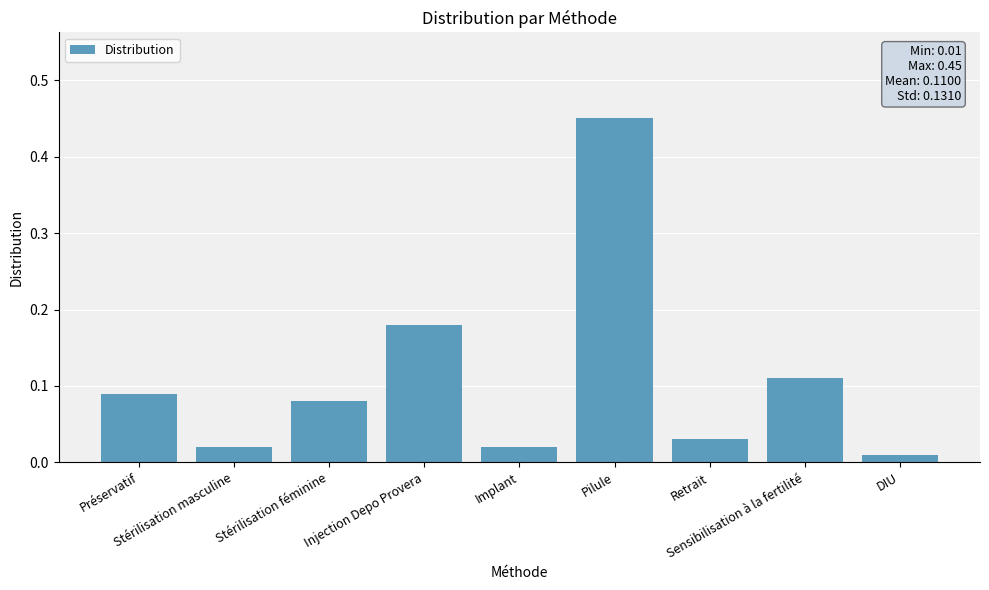

What is the sum of all values?

1.0